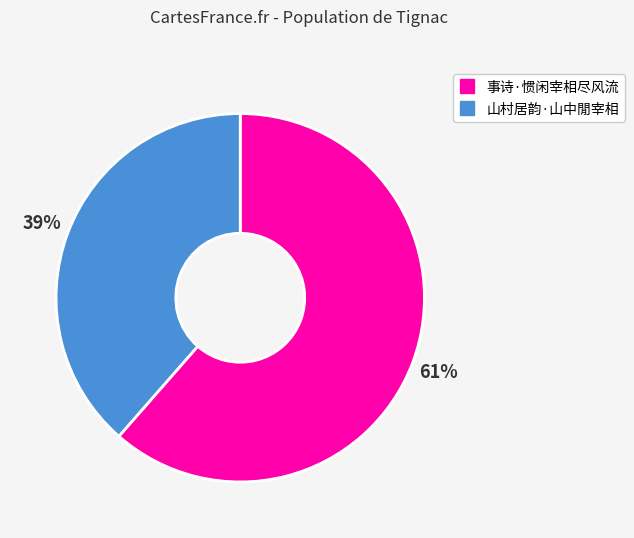

How many segments does this pie chart have?

2